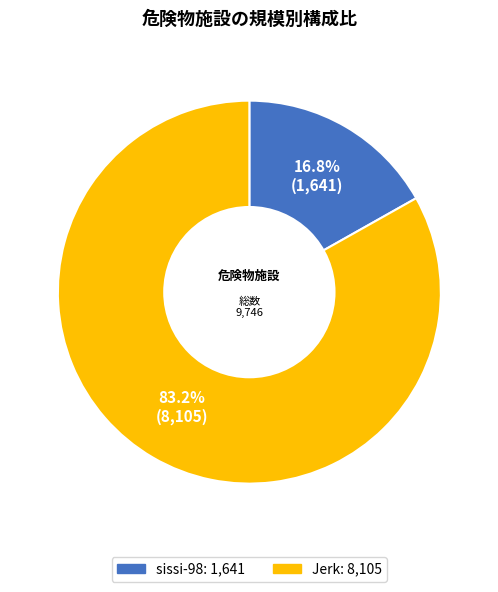

Does sissi-98 represent more than half of the total?

No